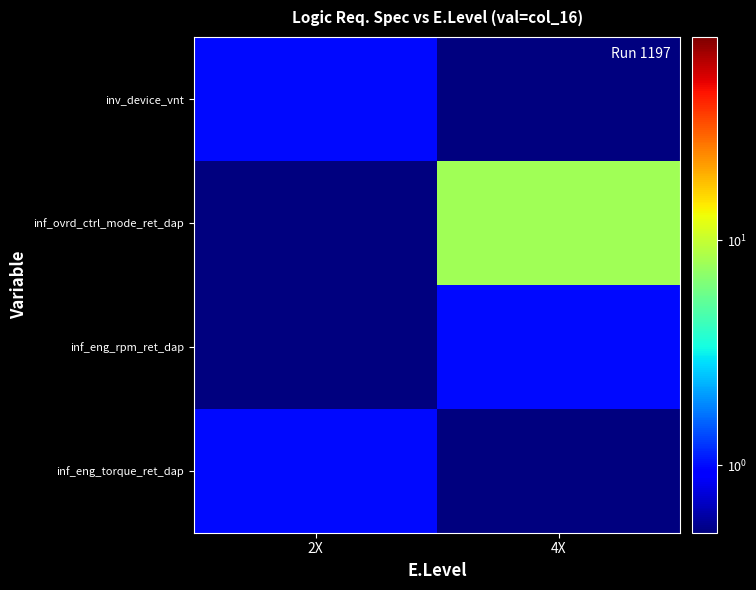

What is the total value across all series at 2X?

2.2